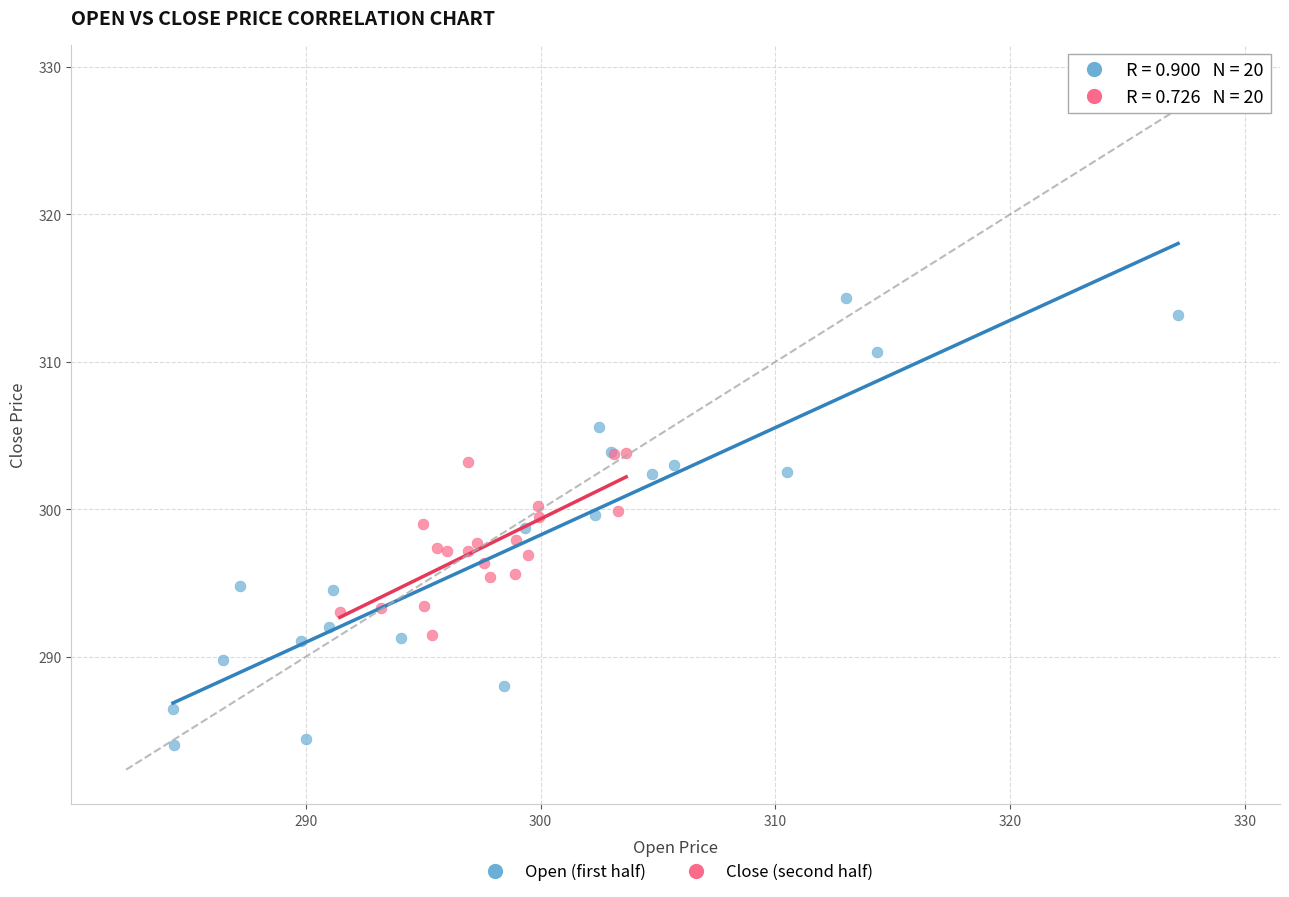

Which series has the largest Y range (max minus min)?

Open (first half)